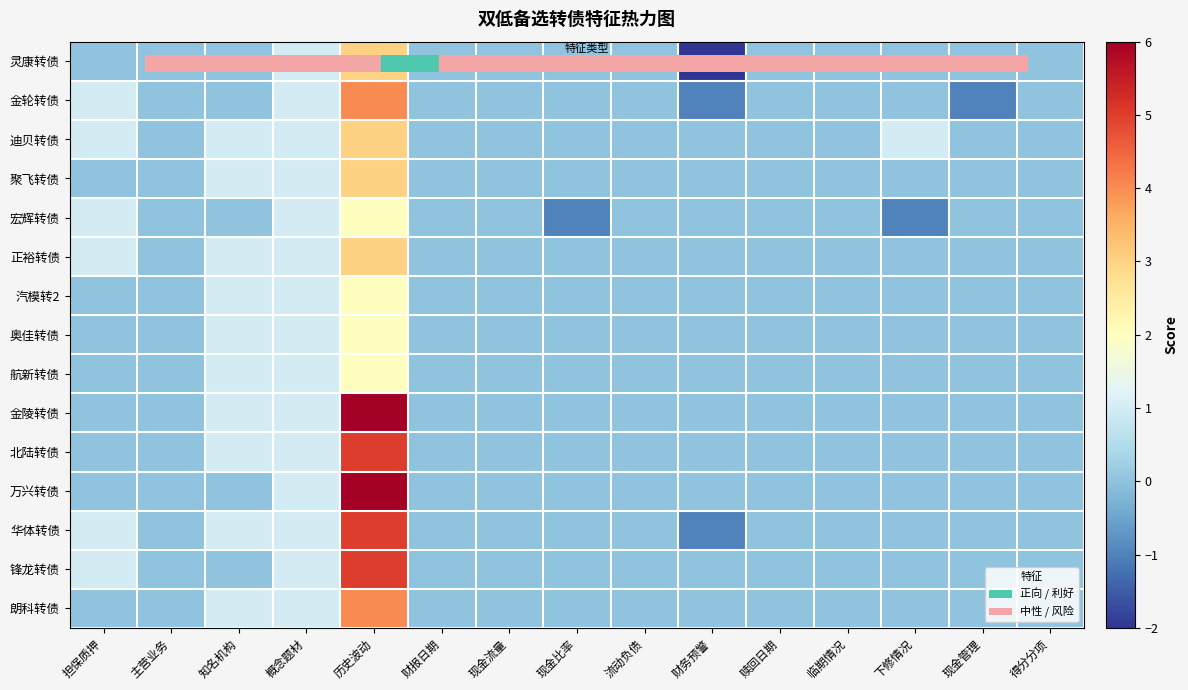

Which series has the largest range (max minus min)?

金陵转债